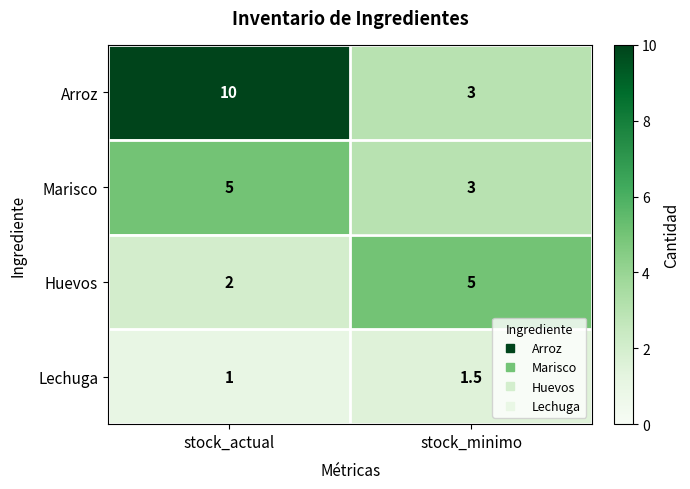

Which series has the largest range (max minus min)?

Arroz